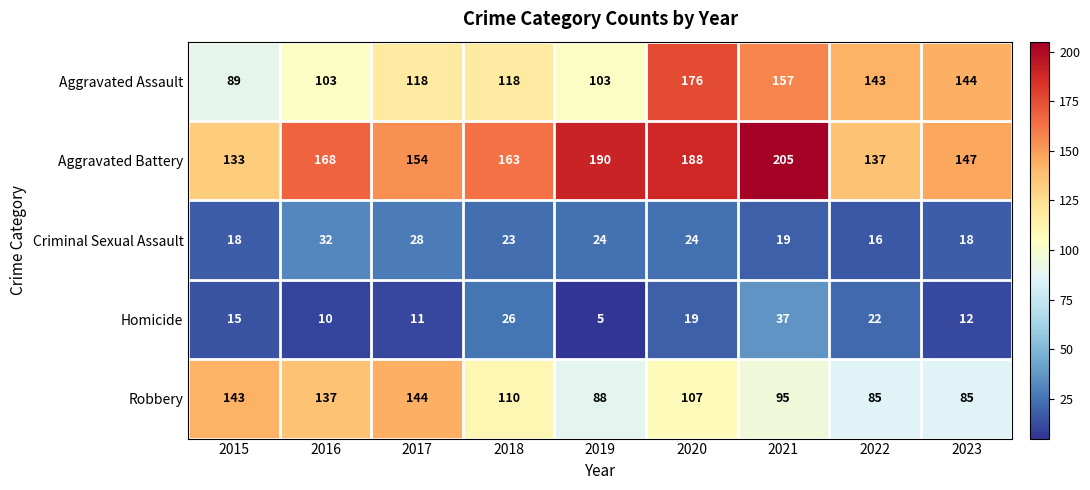

What is the total value across all series at 2023?

406